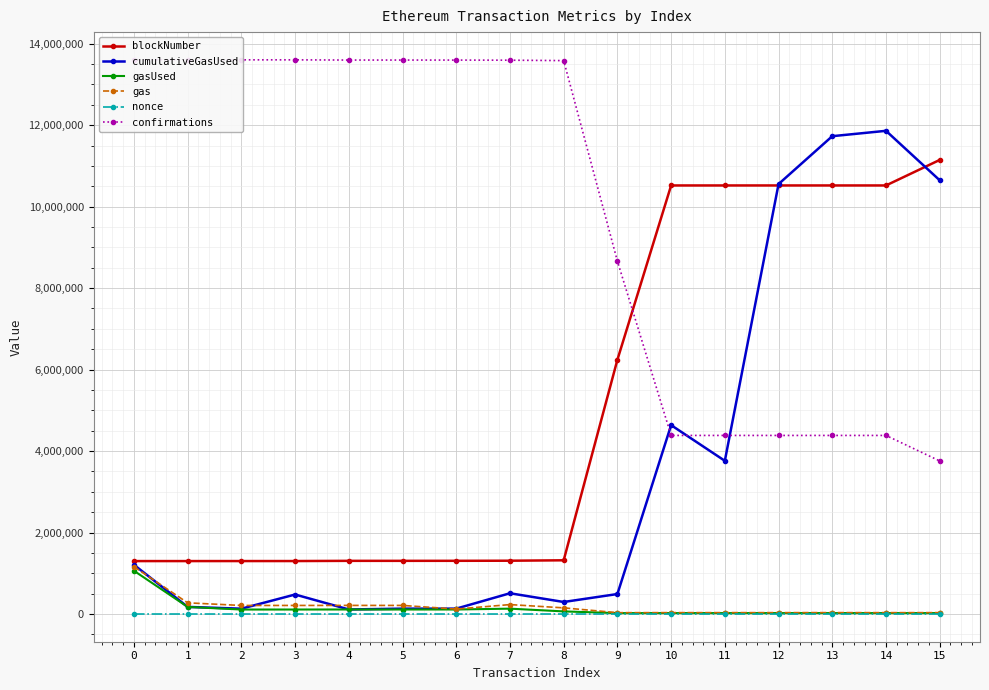

The cumulativeGasUsed series shows 17441640 at 15. True or false?

False